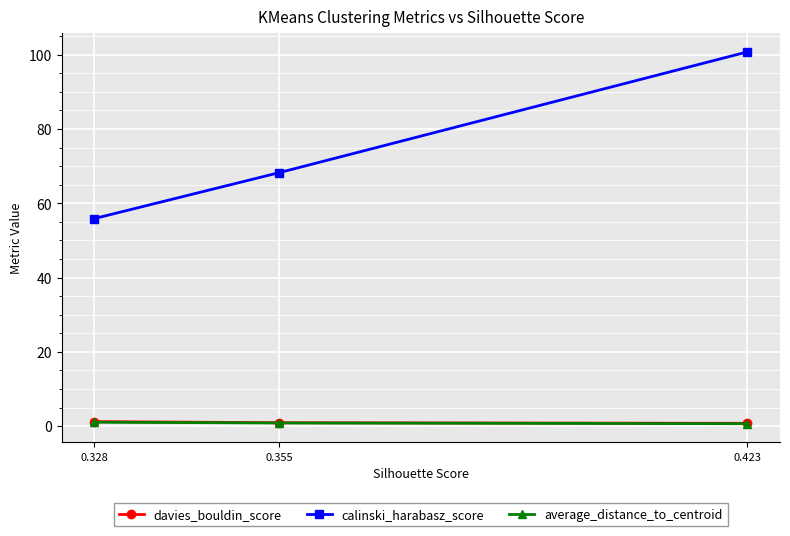

Between 0.328 and 0.423, which series saw the biggest shift?

calinski_harabasz_score